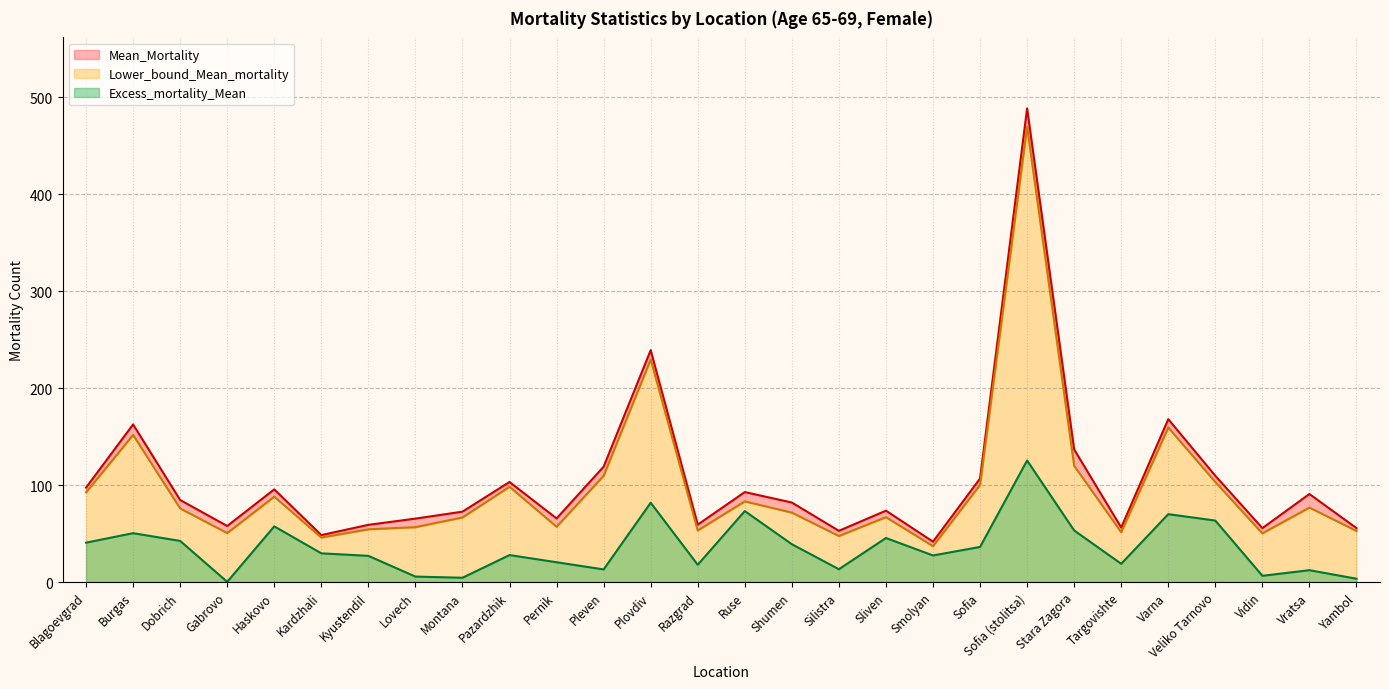

What is the minimum value shown in the chart?

0.2